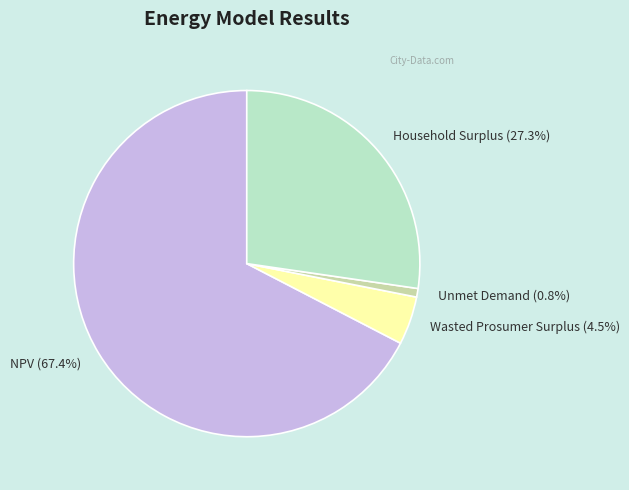

Is the sum of NPV and Unmet Demand greater than half?

Yes